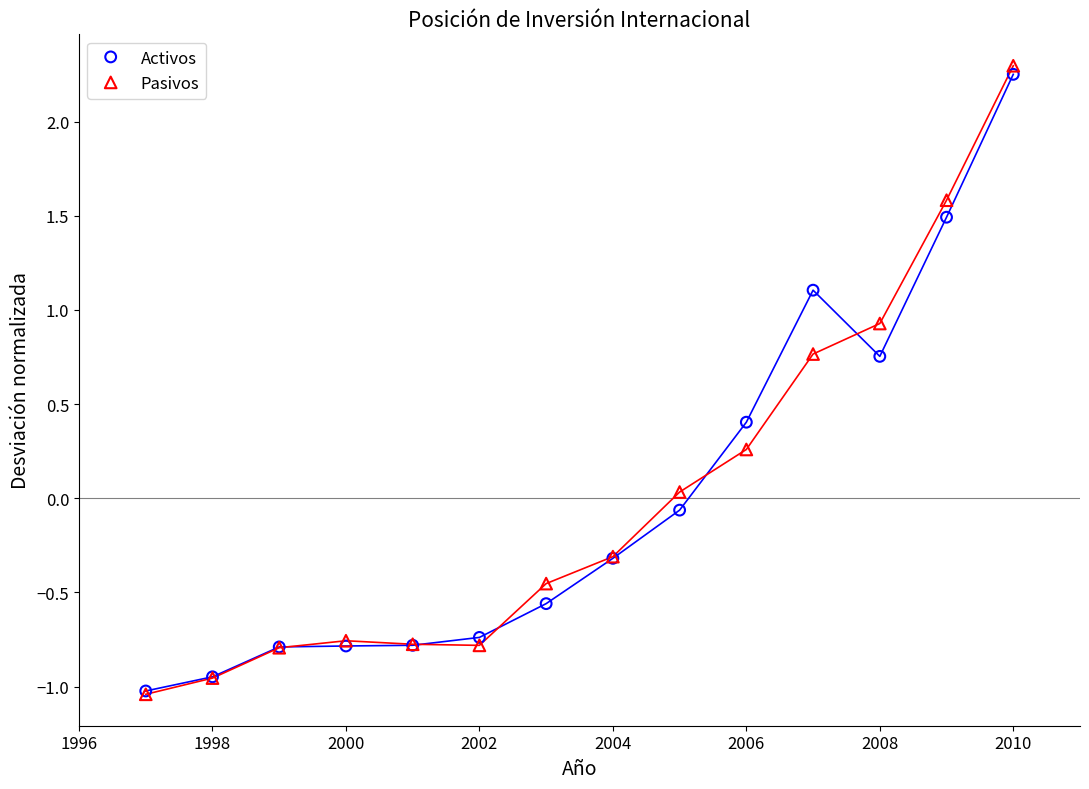

What are all the series names shown in the legend?

Activos, Pasivos